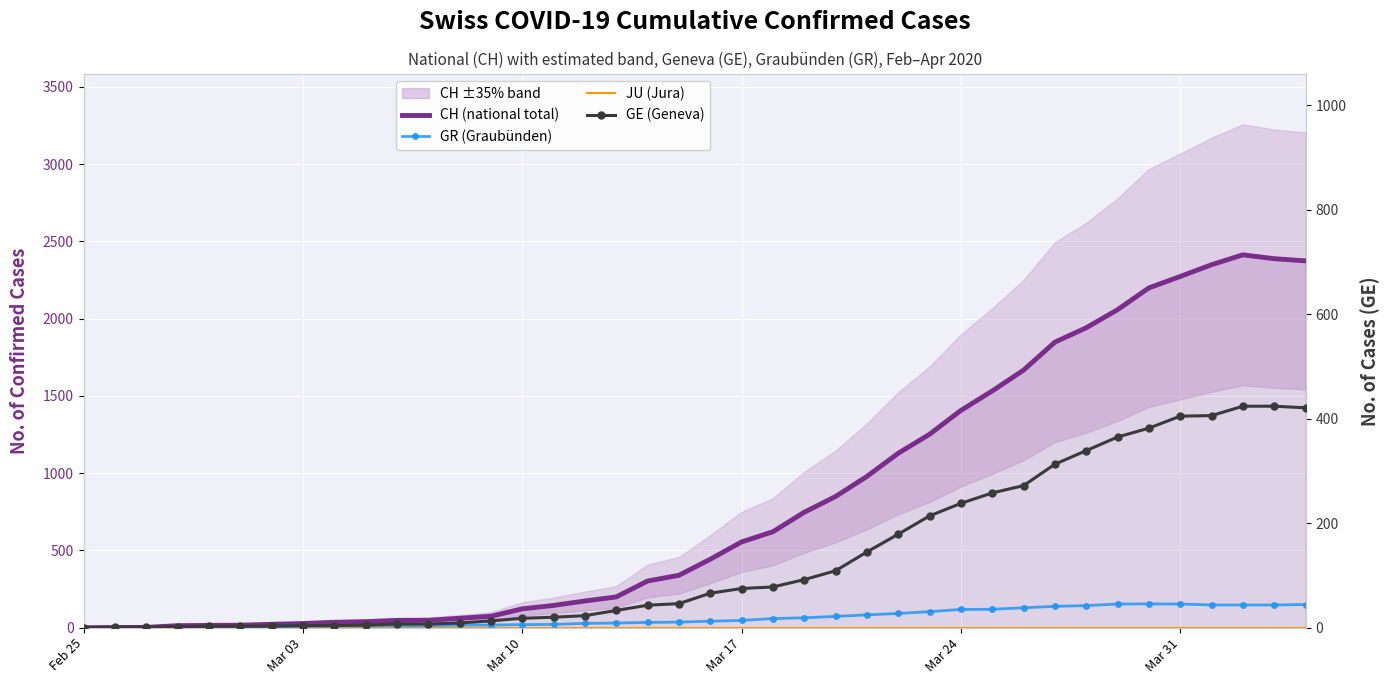

What is the sum of all GE (Geneva) values?

5450